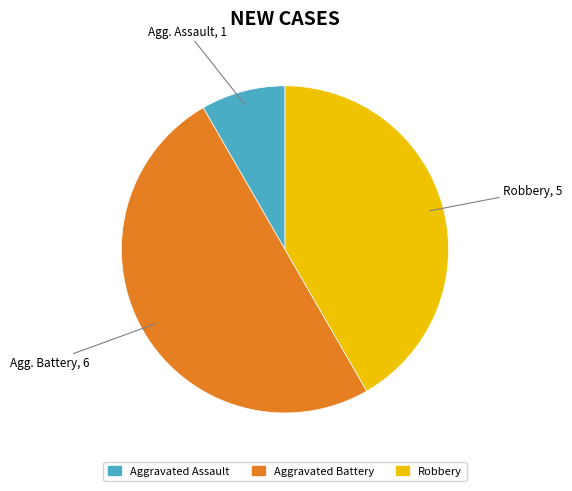

Count the number of slices in the pie.

3